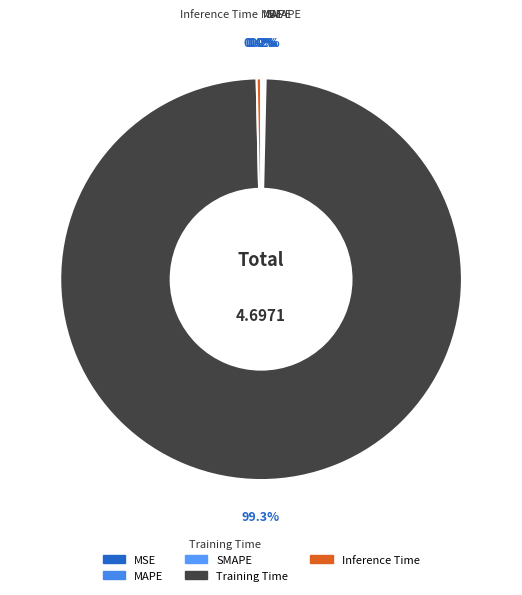

Which category has the biggest portion of the pie?

Training Time